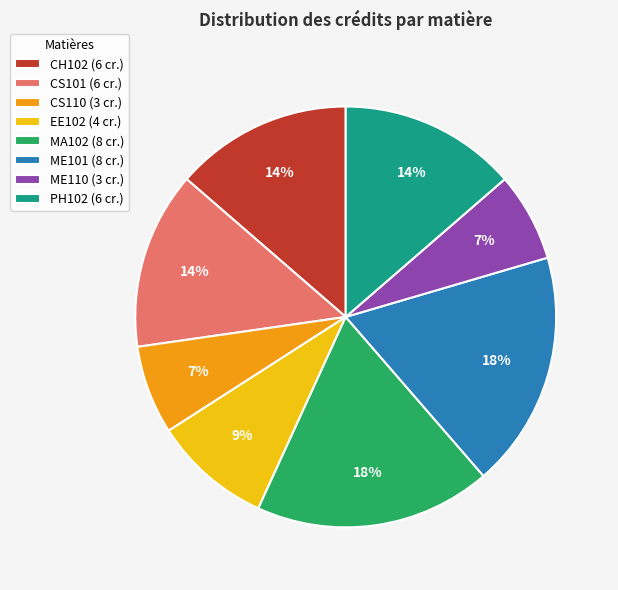

What percentage is the PH102 (6 cr.) slice, to the nearest percent?

14%